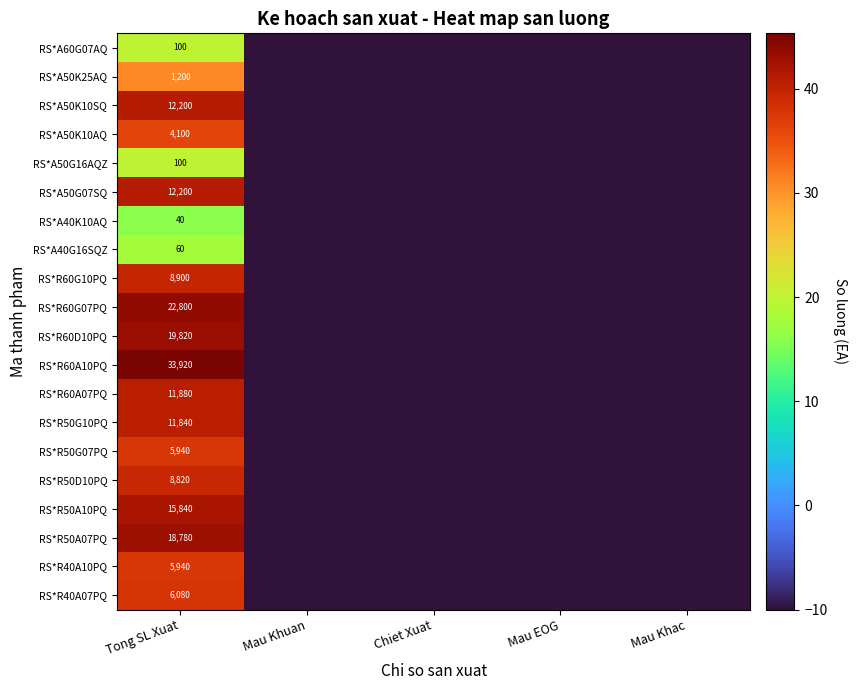

At how many categories does at least one series exceed 34?

1